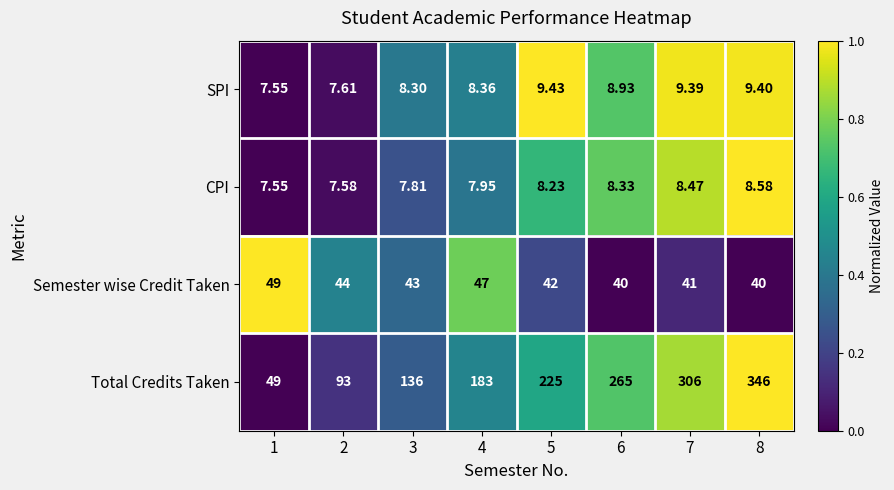

List the series in order of their peak value, lowest first.

CPI, SPI, Semester wise Credit Taken, Total Credits Taken